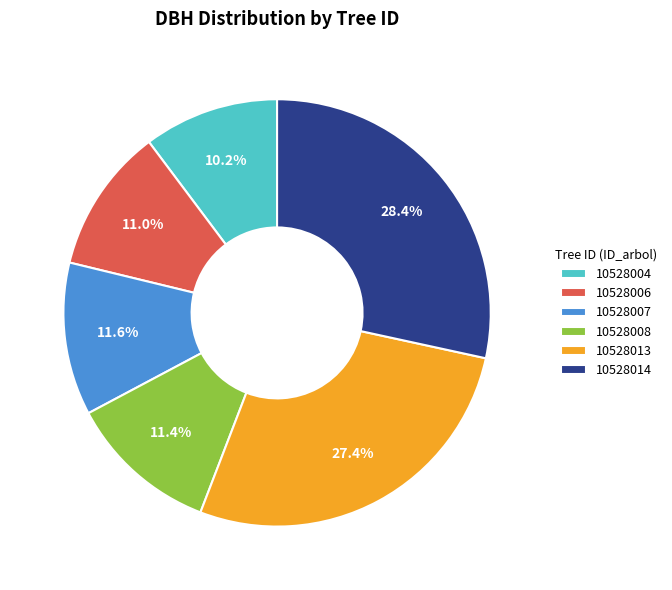

Which category has the biggest portion of the pie?

10528014